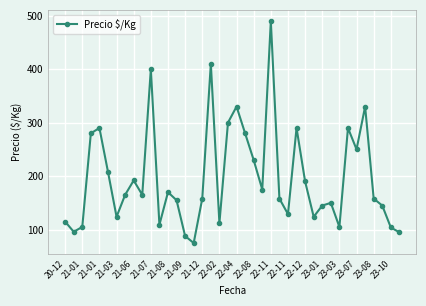

How many points are higher than both their immediate neighbors (excluding endpoints)?

11